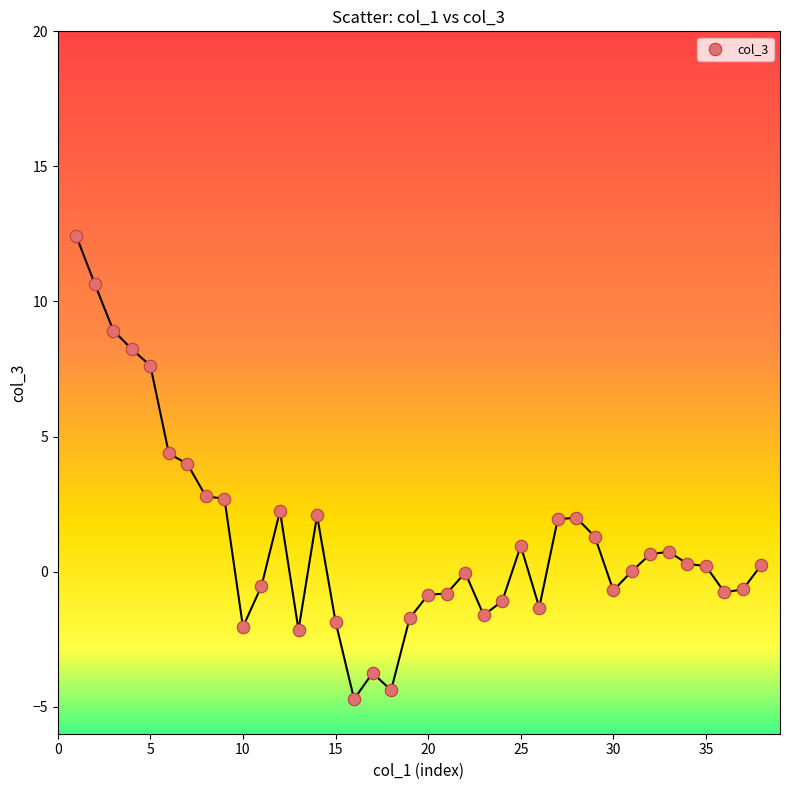

What is the range of X values (max minus min)?

37.0